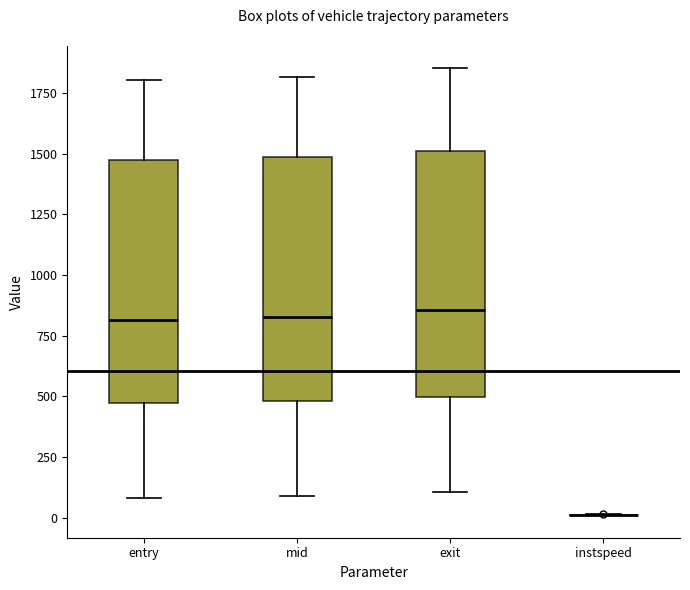

Reading left to right, transcribe this box plot: for each box, give where its median line is, the range the box spans, and where its two whiskers end, as read against the y-axis. The values are not printed on the chart, so give them approximately, as read against the axis.

entry: median 800, box 450 to 1500, whiskers 100 to 1800
mid: median 850, box 500 to 1500, whiskers 100 to 1800
exit: median 850, box 500 to 1500, whiskers 100 to 1850
instspeed: box collapsed to a line at 0, whiskers 0 to 0